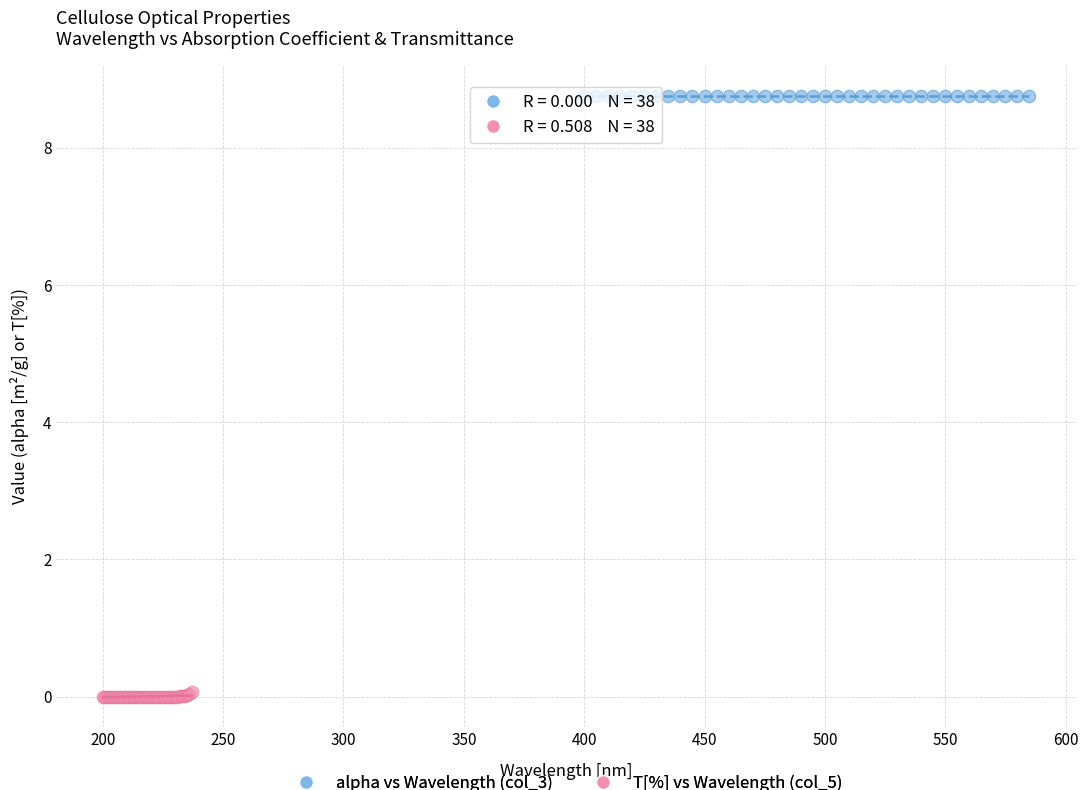

Which series contains the lowest Y value?

T[%] vs Wavelength (col_5)